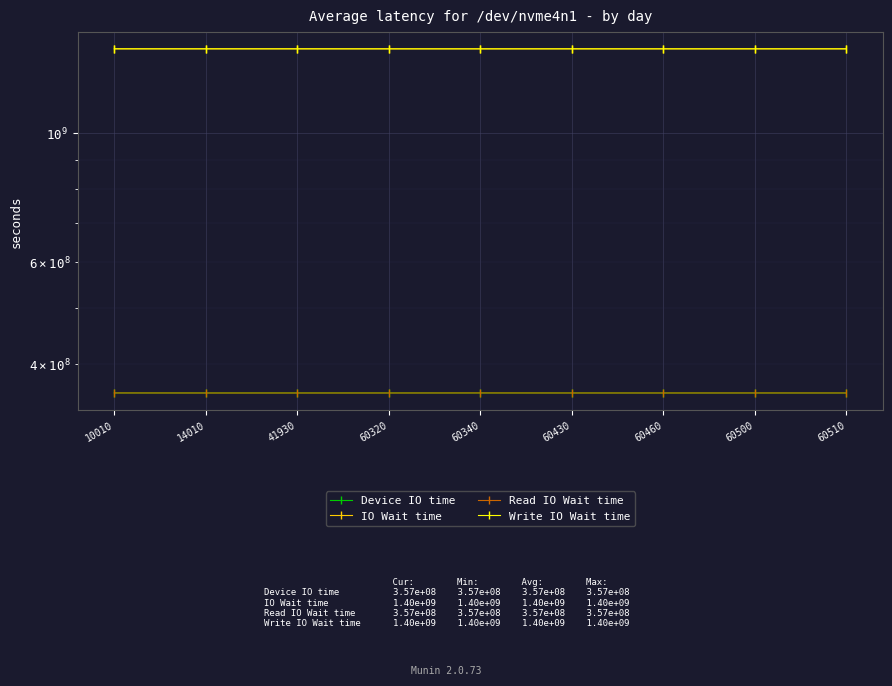

True or false: IO Wait time has a value of 1397646102 at 60340.

True